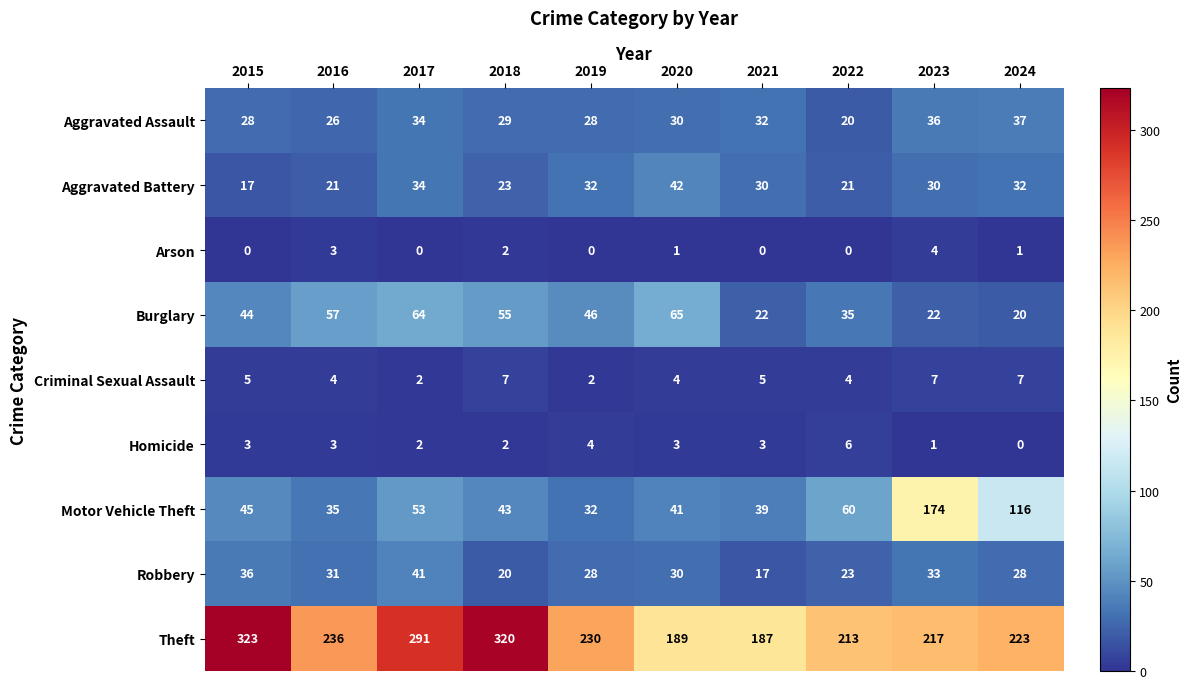

Where does the Robbery series first go above 30?

2015